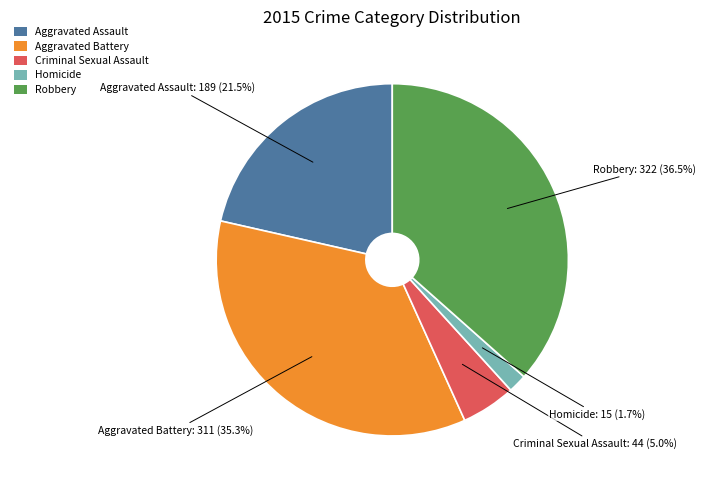

What is the largest slice in the pie chart?

Robbery